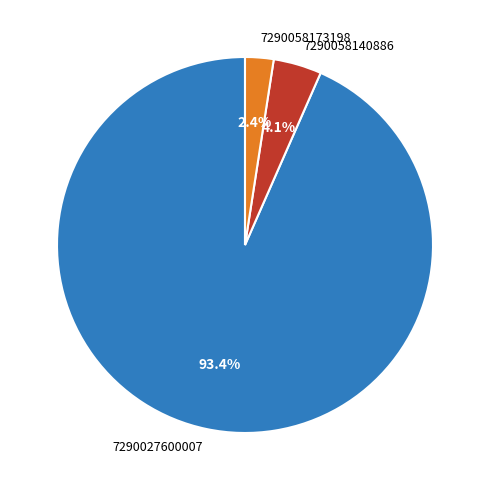

What percentage is the 7290058140886 slice, to the nearest percent?

4%